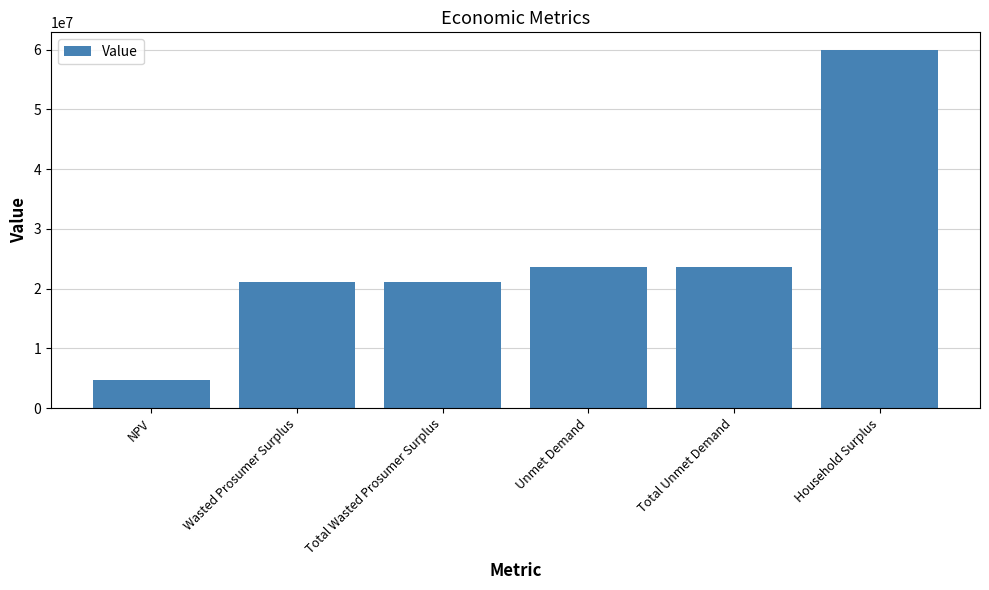

Which has a higher value, Total Wasted Prosumer Surplus or NPV?

Total Wasted Prosumer Surplus